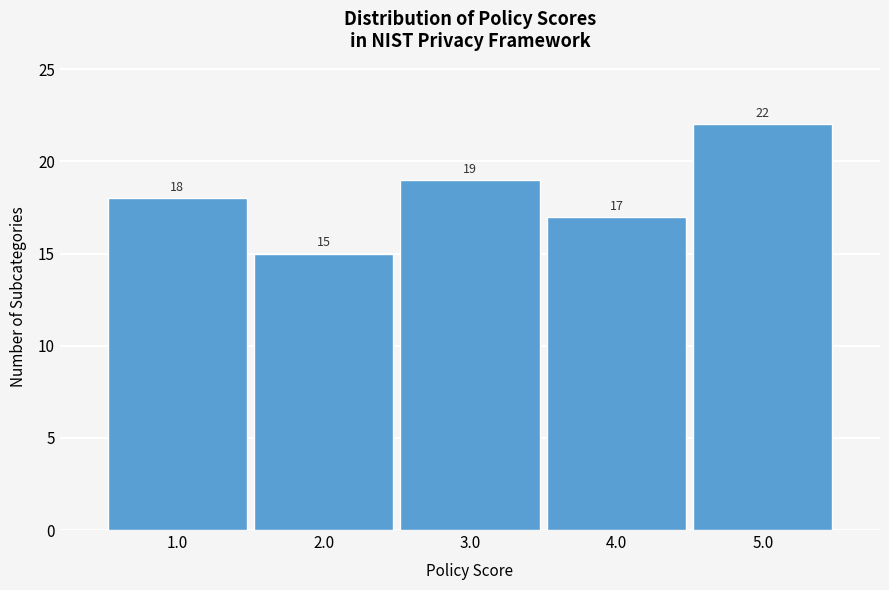

Over which range of the x-axis is the bar tallest?

4.5 to 5.5